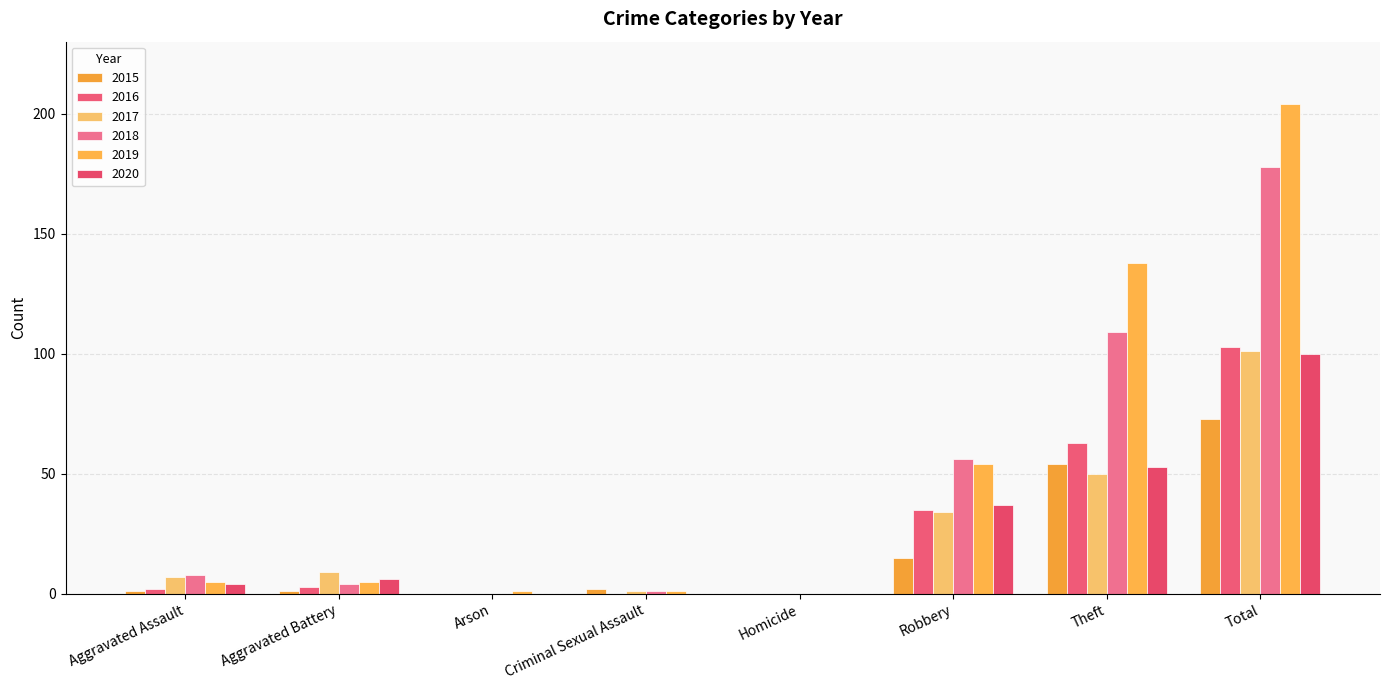

Reading right to left, what are all the values shown in this chart?

2015: 73	54	15	0	2	0	1	1
2016: 103	63	35	0	0	0	3	2
2017: 101	50	34	0	1	0	9	7
2018: 178	109	56	0	1	0	4	8
2019: 204	138	54	0	1	1	5	5
2020: 100	53	37	0	0	0	6	4